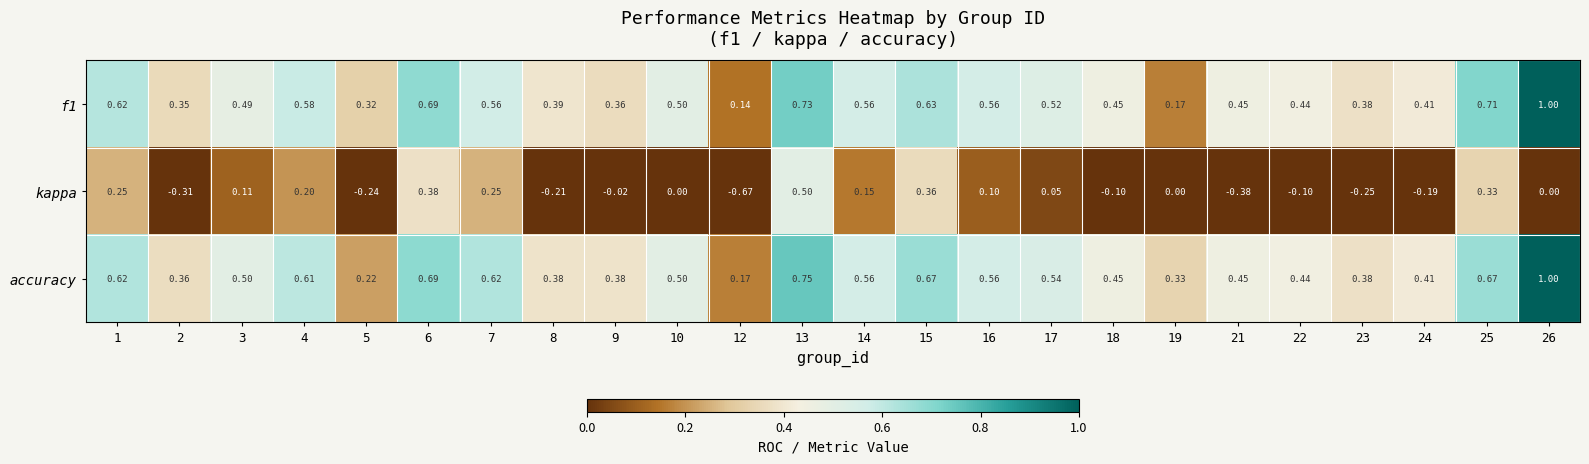

Which series has the largest total across all categories?

accuracy